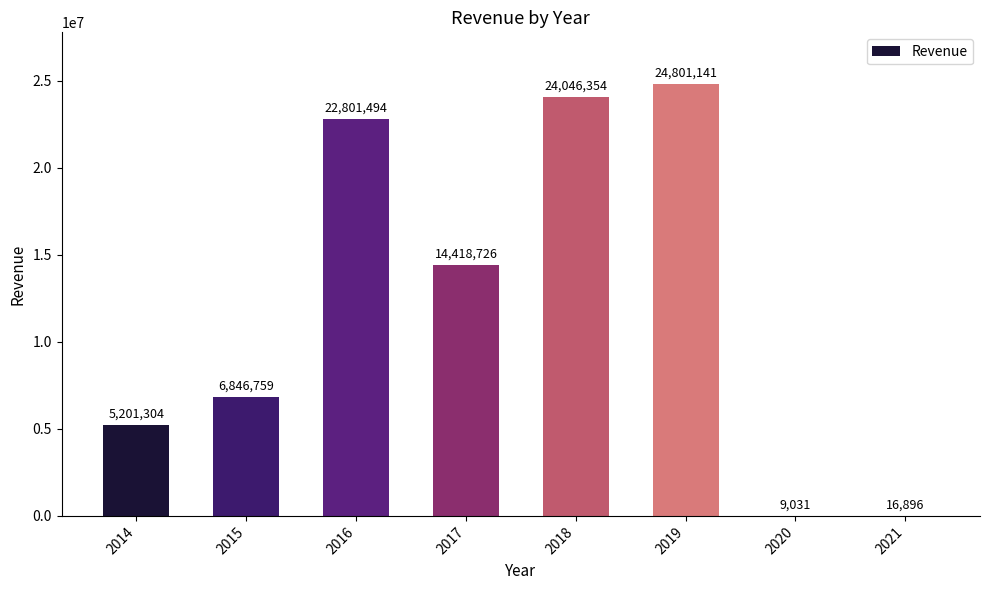

Which label corresponds to the largest value in the chart?

2019